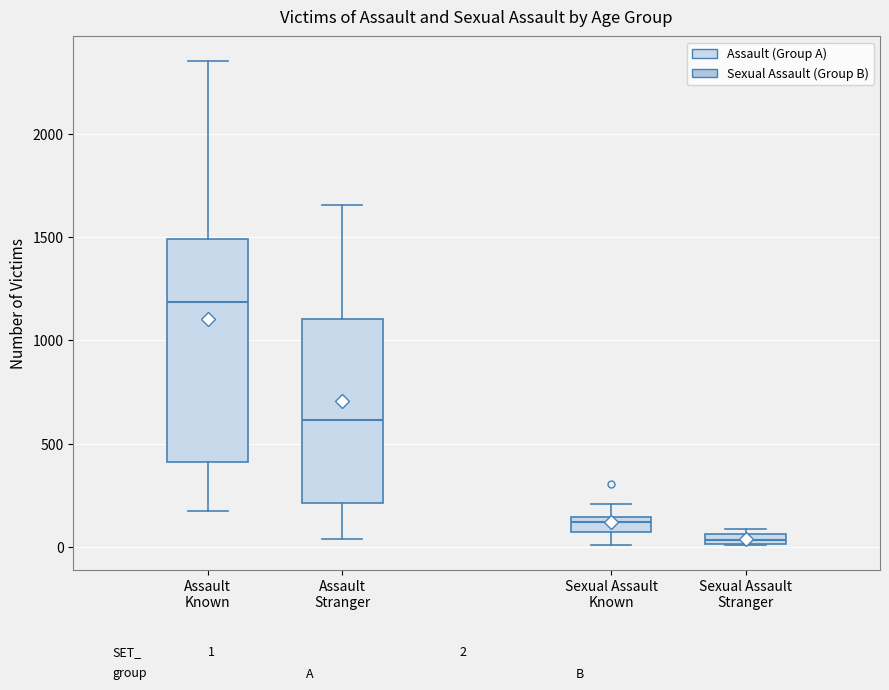

Which box has the lowest median line?

Sexual Assault Stranger